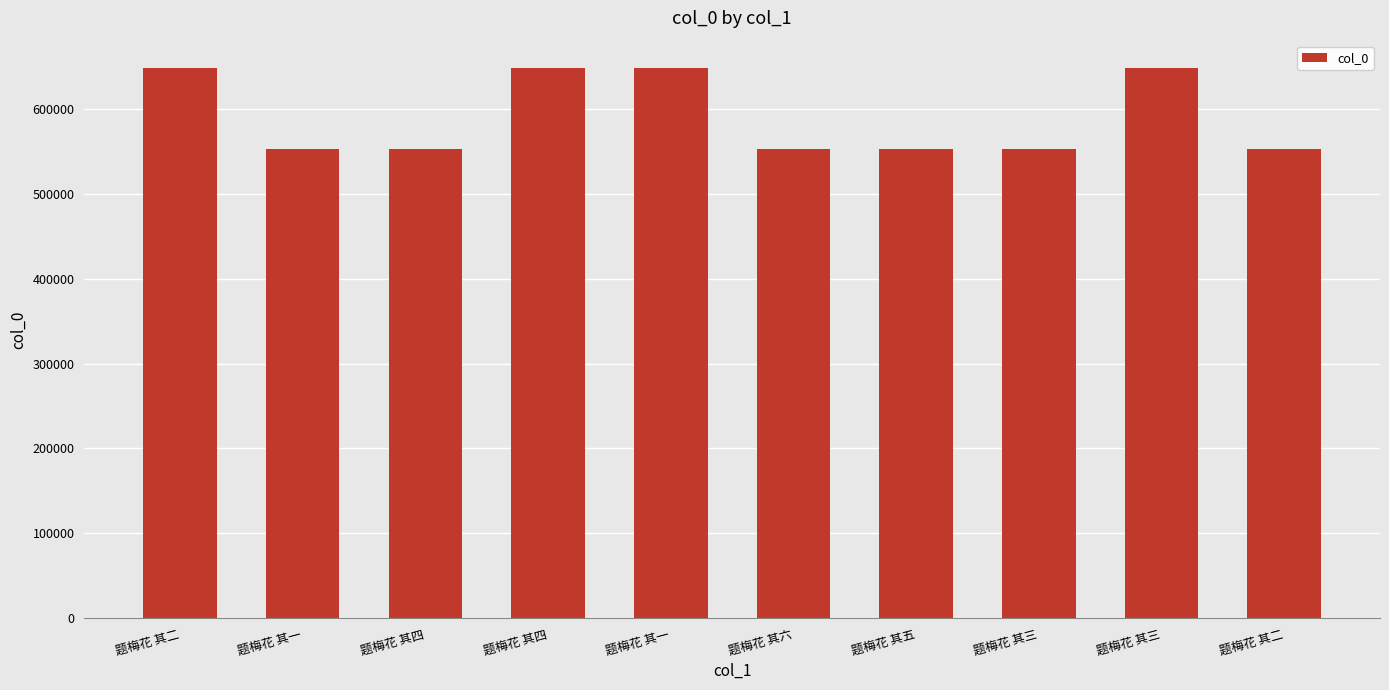

How many bars are there in total?

10